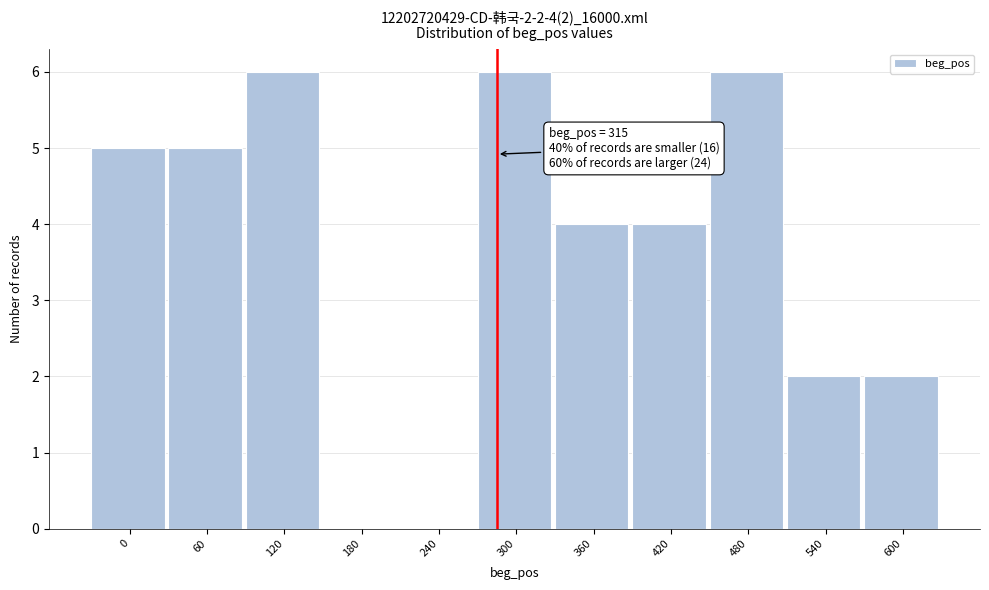

Reading left to right, list all the values displayed in this chart.

0=5	60=5	120=6	180=0	240=0	300=6	360=4	420=4	480=6	540=2	600=2